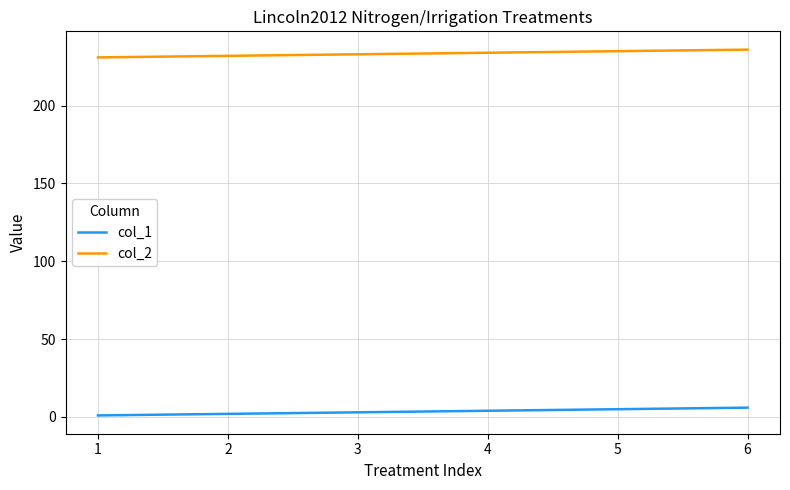

The col_2 series shows 234 at 4. True or false?

True